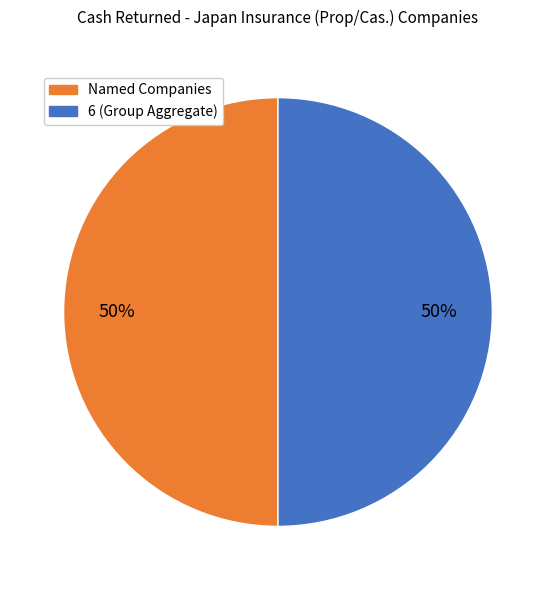

Is it true that Named Companies is 58% of the pie?

False